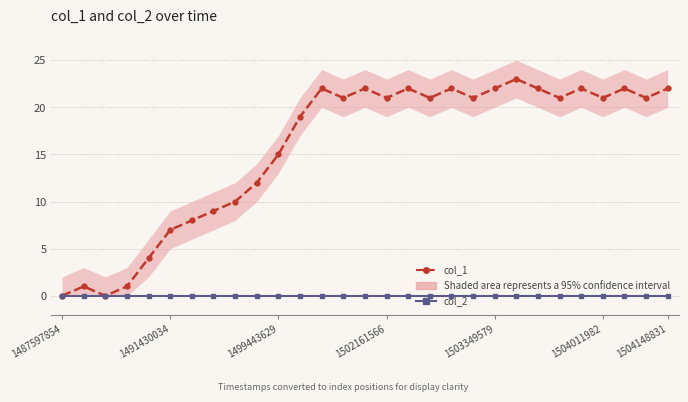

Which category has the highest value across all series?

21